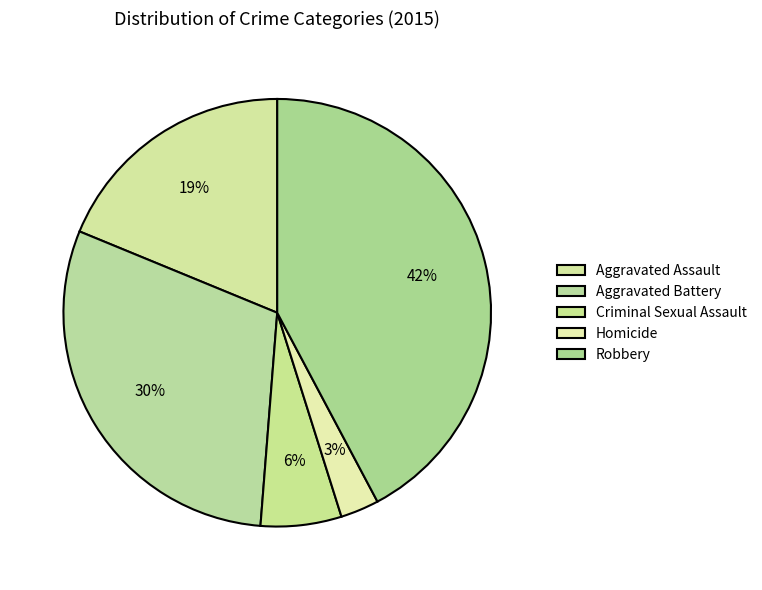

Between Aggravated Assault and Criminal Sexual Assault, which is larger?

Aggravated Assault